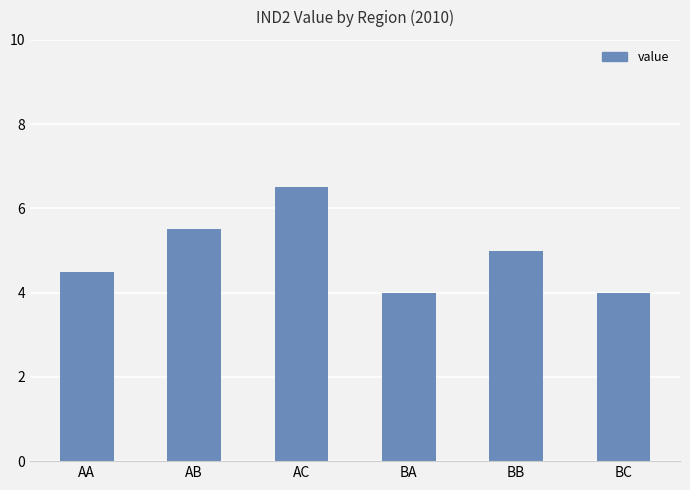

The chart shows a value of 8.5 at BB. True or false?

False